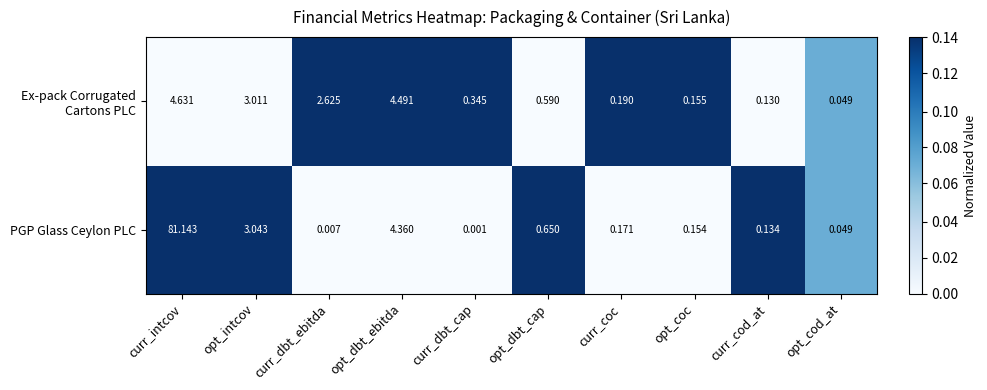

Which series has the largest total across all categories?

PGP Glass Ceylon PLC